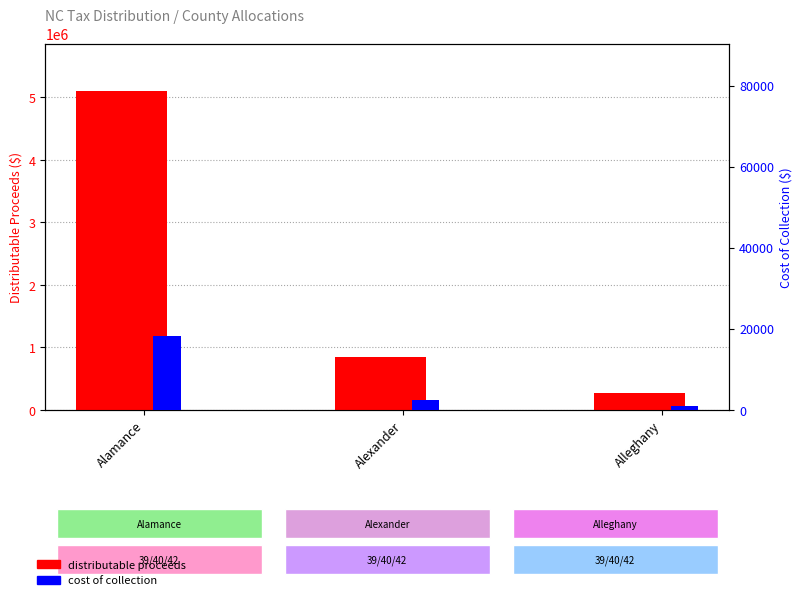

The cost of collection series shows 782.8 at Alleghany. True or false?

True